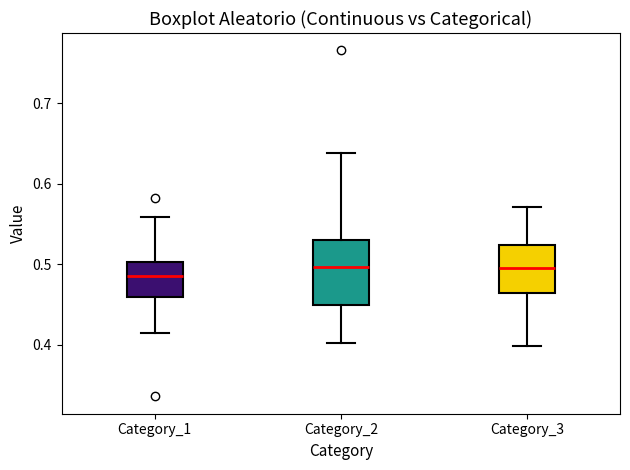

Which box is the tallest, from its lower edge to its upper edge?

Category_2